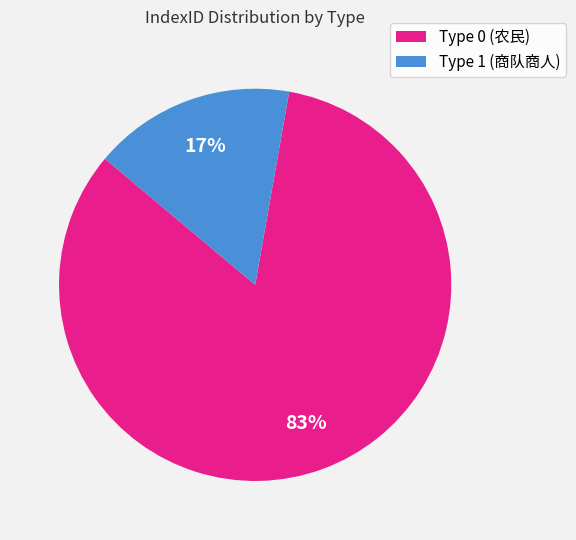

Is the sum of Type 0 (农民) and Type 1 (商队商人) greater than half?

Yes